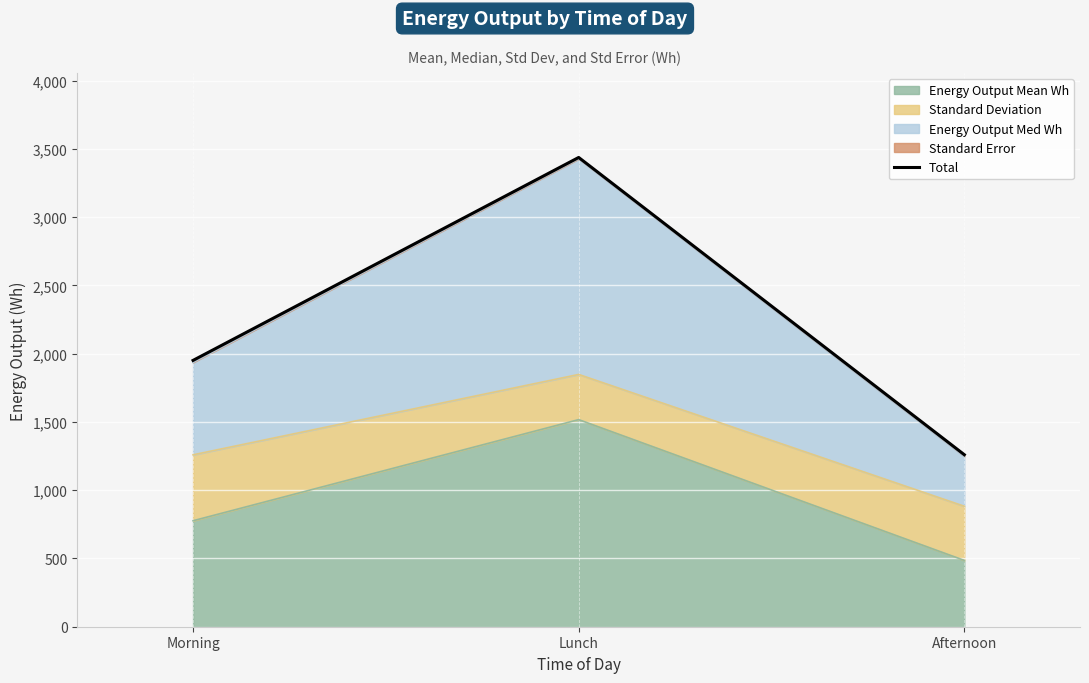

What is the difference between the maximum and second lowest values?

1486.3